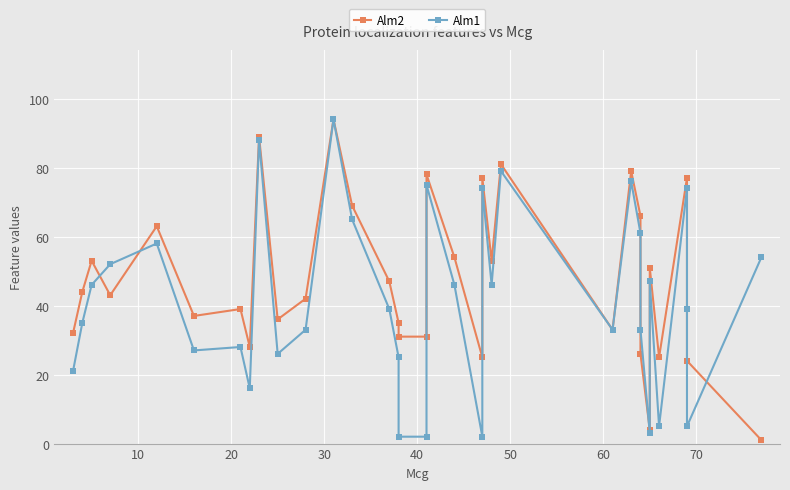

Reading left to right, list all the values displayed in this chart.

Alm2: 32	44	53	43	63	37	39	28	89	36	42	94	69	47	35	31	31	78	54	25	77	53	81	33	79	66	26	4	51	25	77	24	24	1
Alm1: 21	35	46	52	58	27	28	16	88	26	33	94	65	39	25	2	2	75	46	2	74	46	79	33	76	61	33	3	47	5	74	39	5	54